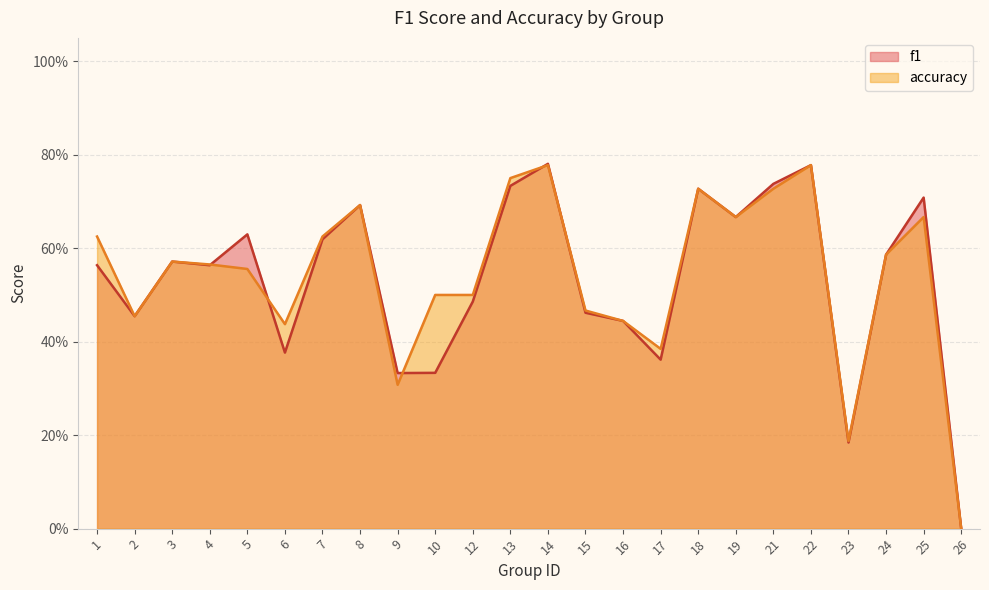

What is the difference between the maximum and minimum values in the accuracy series?

0.8